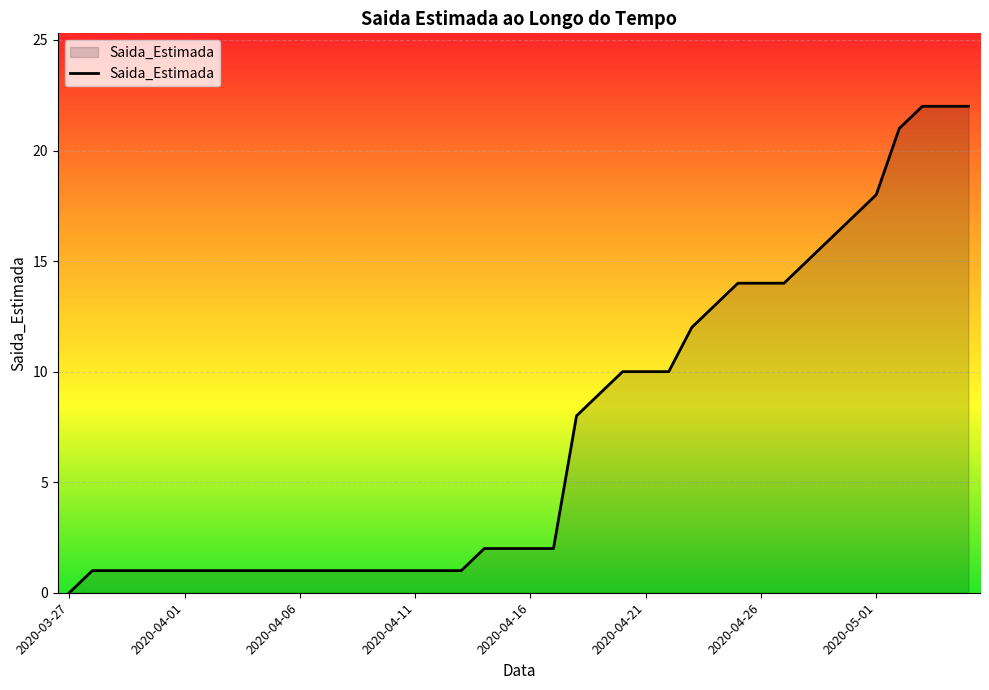

What is the greatest value displayed?

22